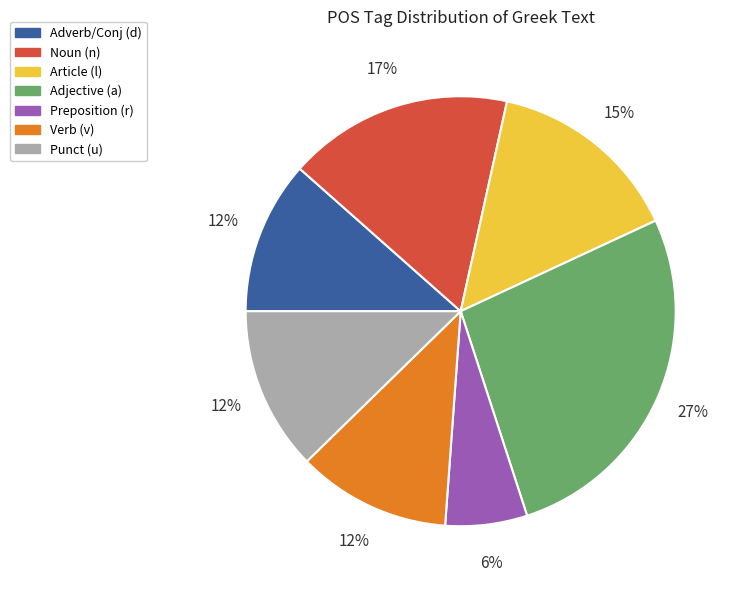

Does any single category account for the majority?

No